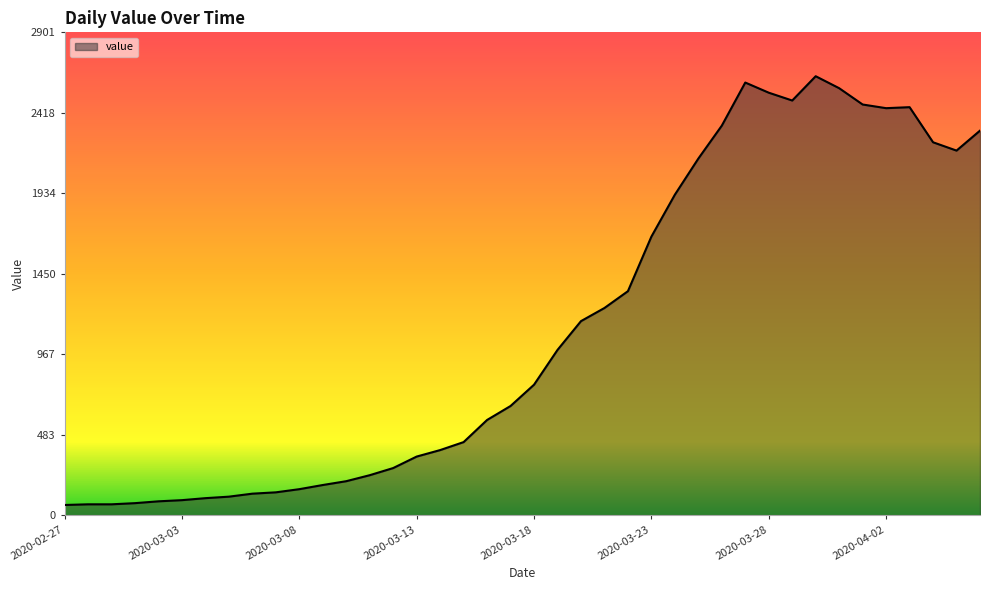

What is the greatest value displayed?

2638